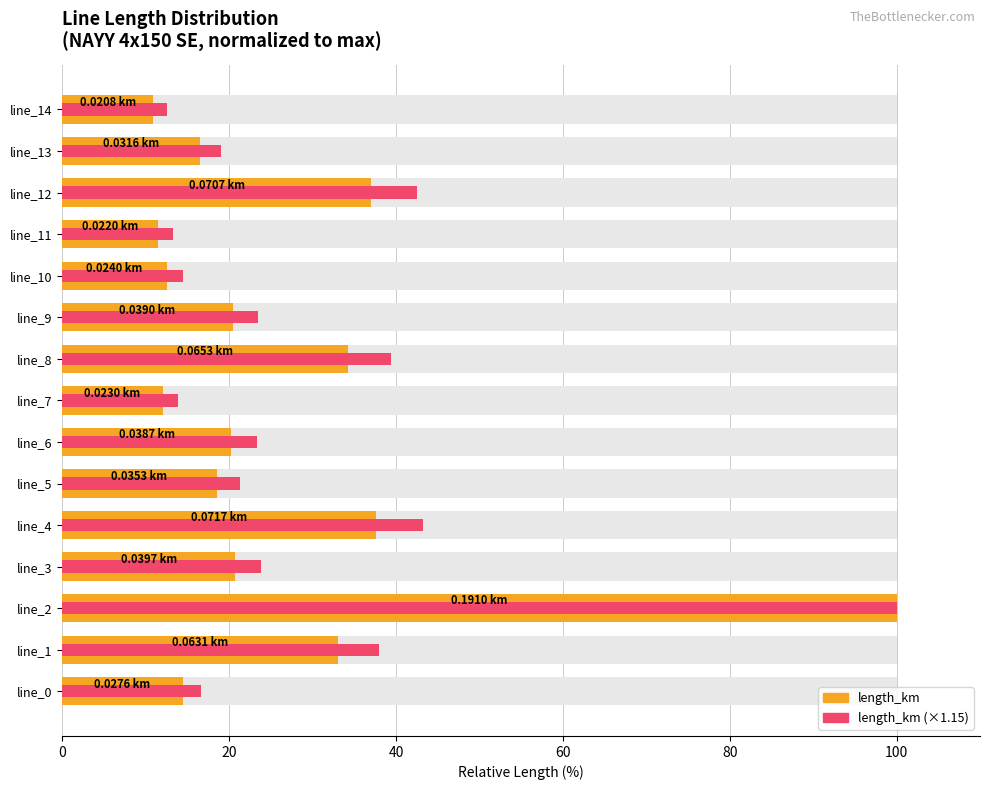

Is it true that length_km (scaled) equals 16.6 at line_0?

True